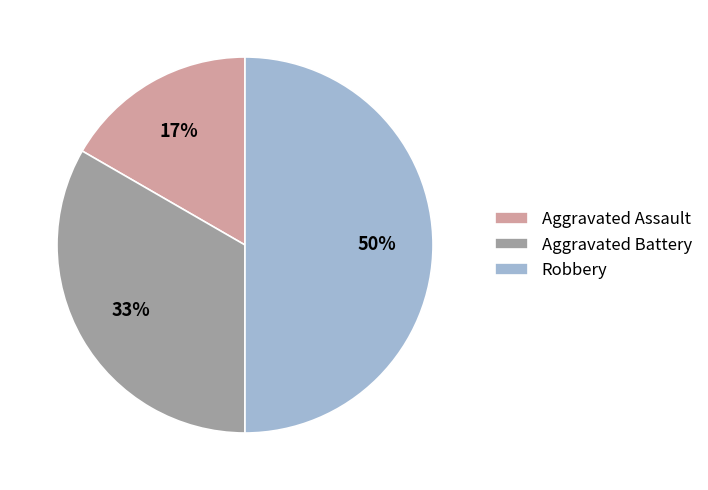

Count the number of slices in the pie.

3